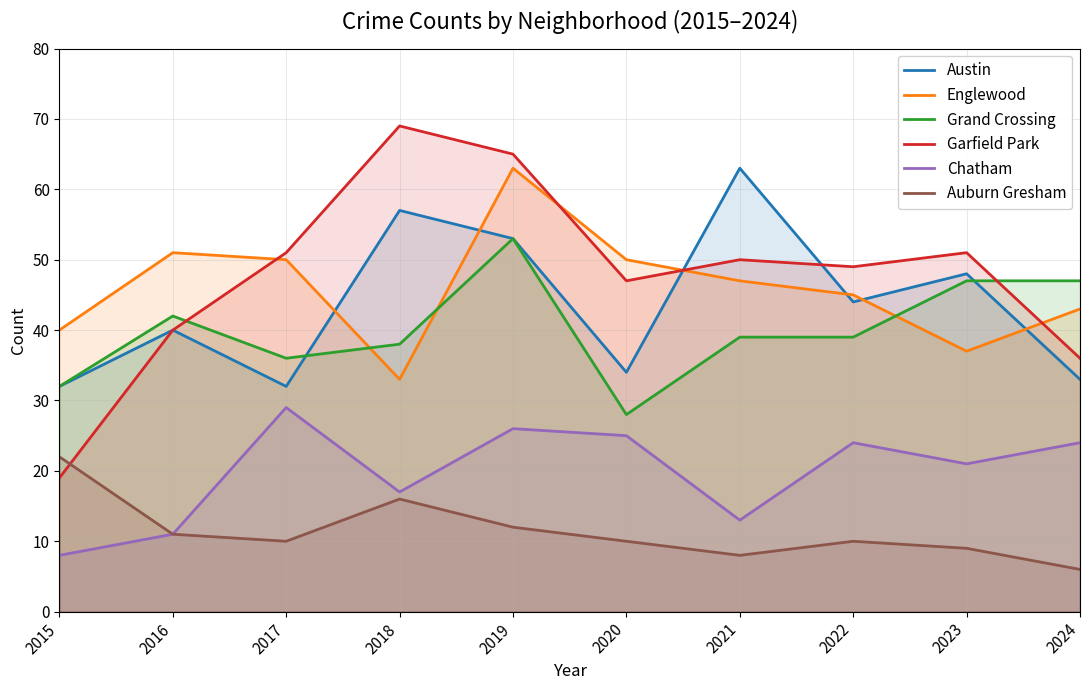

What is the maximum value for Chatham?

29